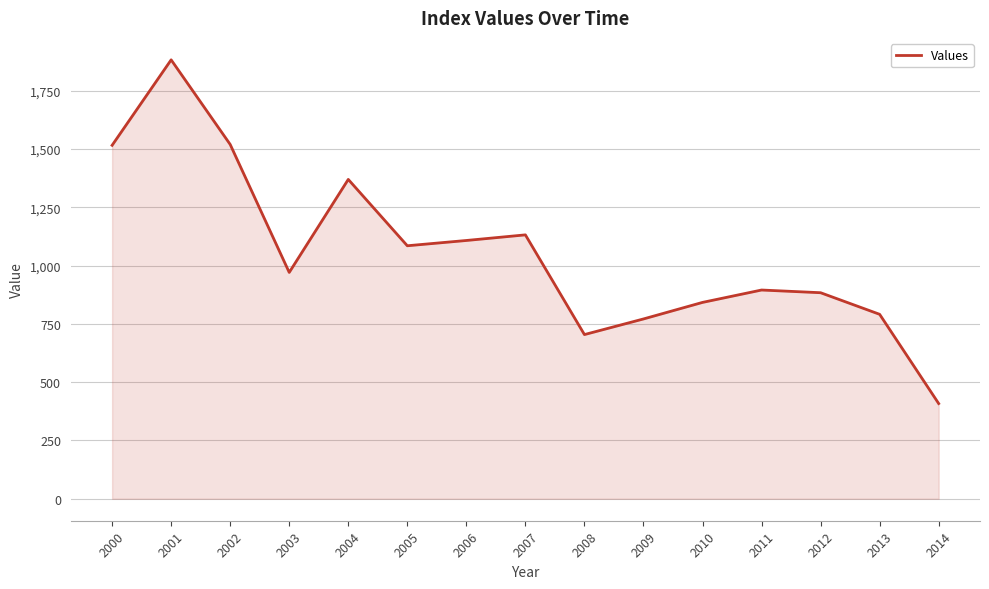

What is the sum of all values?

15880.6